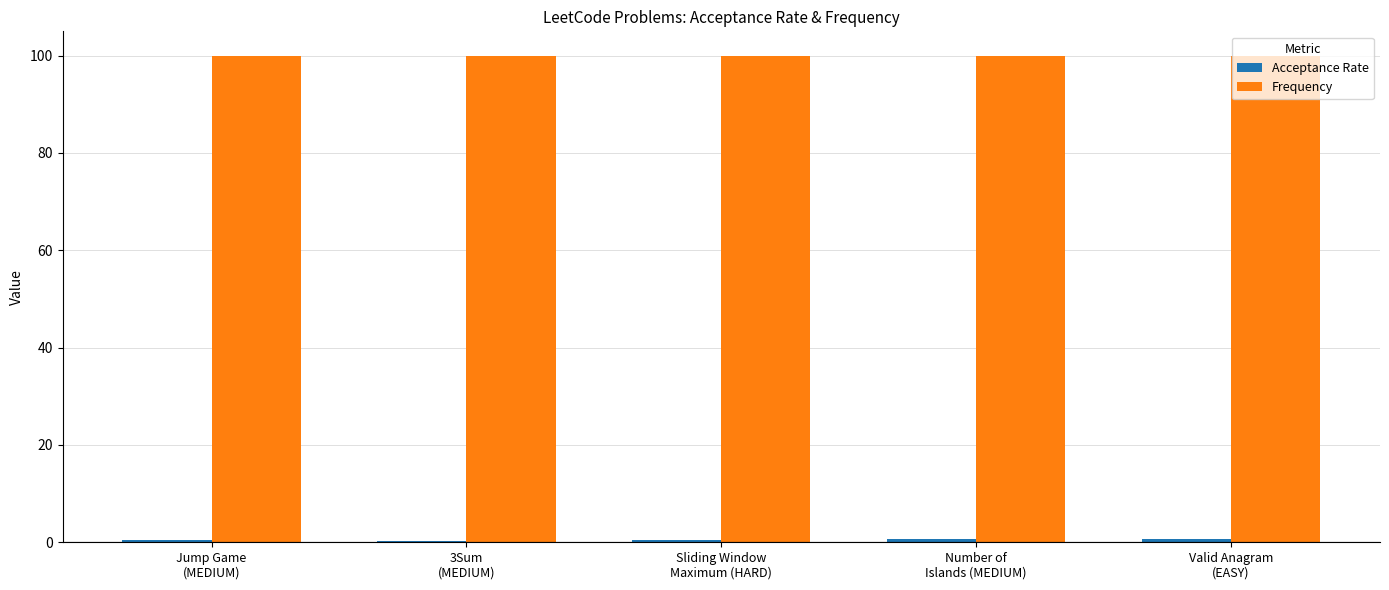

What is the total value across all series at Jump Game
(MEDIUM)?

100.4